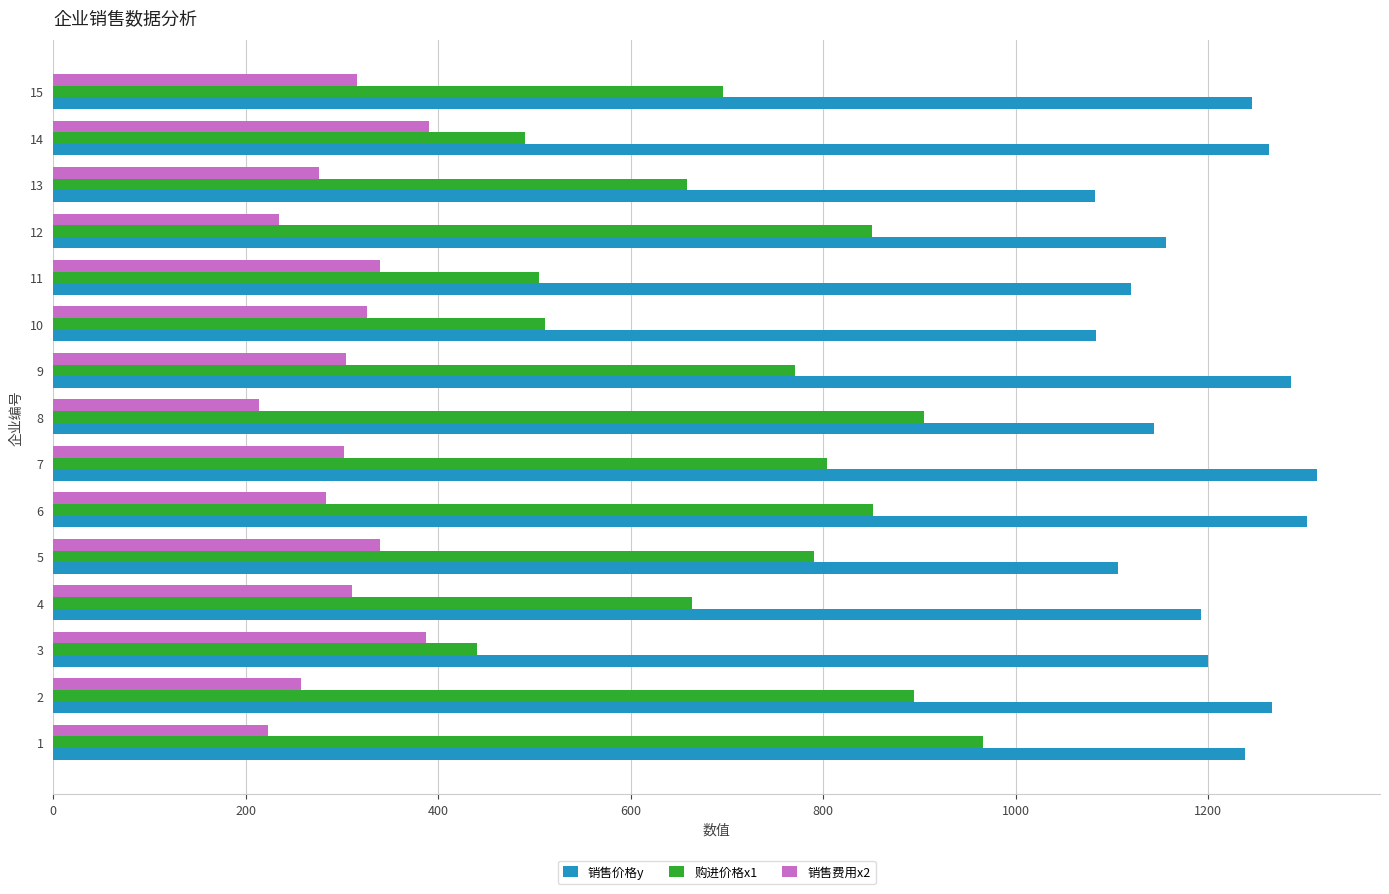

How many series are shown in this chart?

3